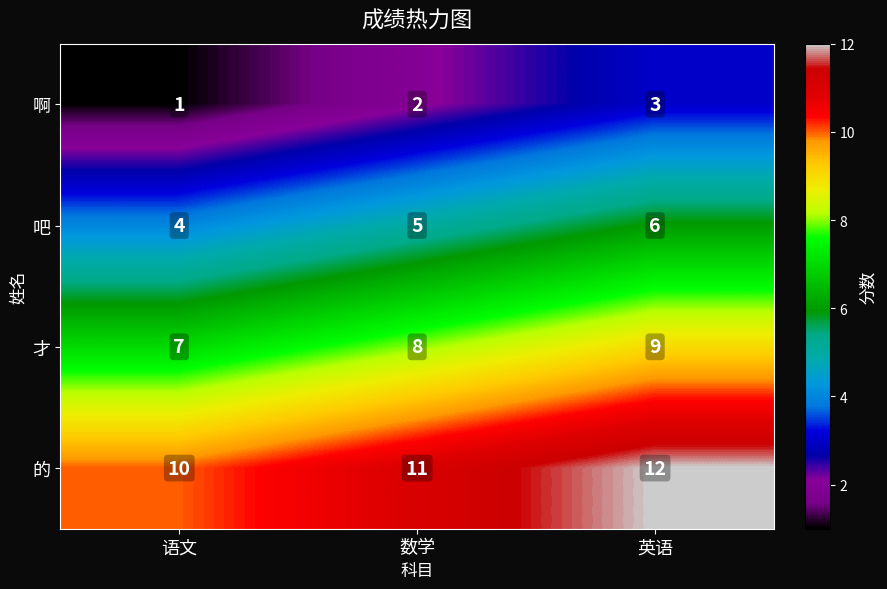

Reading left to right, list all the values displayed in this chart.

啊: 1	2	3
吧: 4	5	6
才: 7	8	9
的: 10	11	12